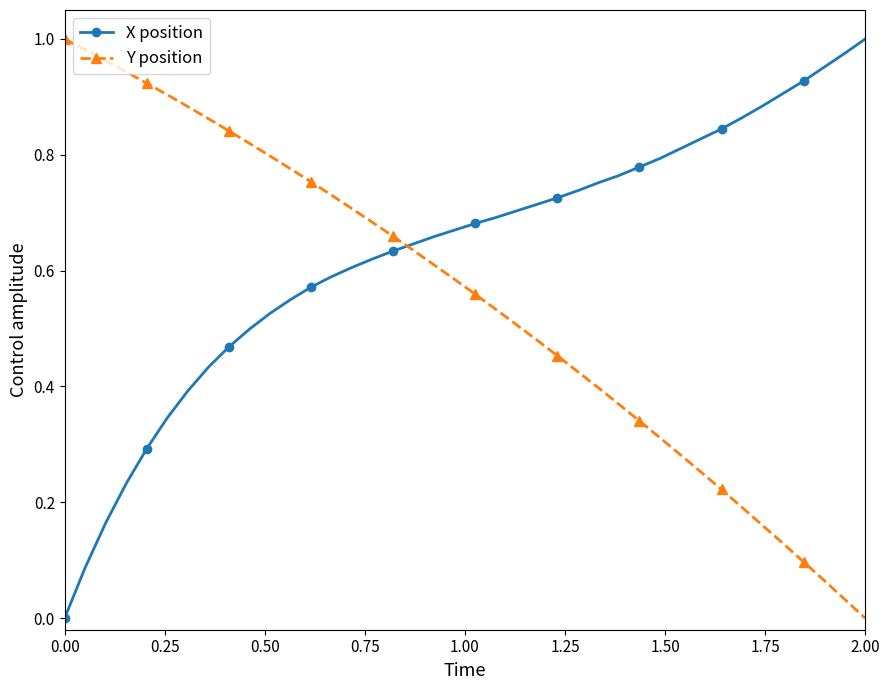

List the series in order of their overall mean, lowest first.

Y position, X position